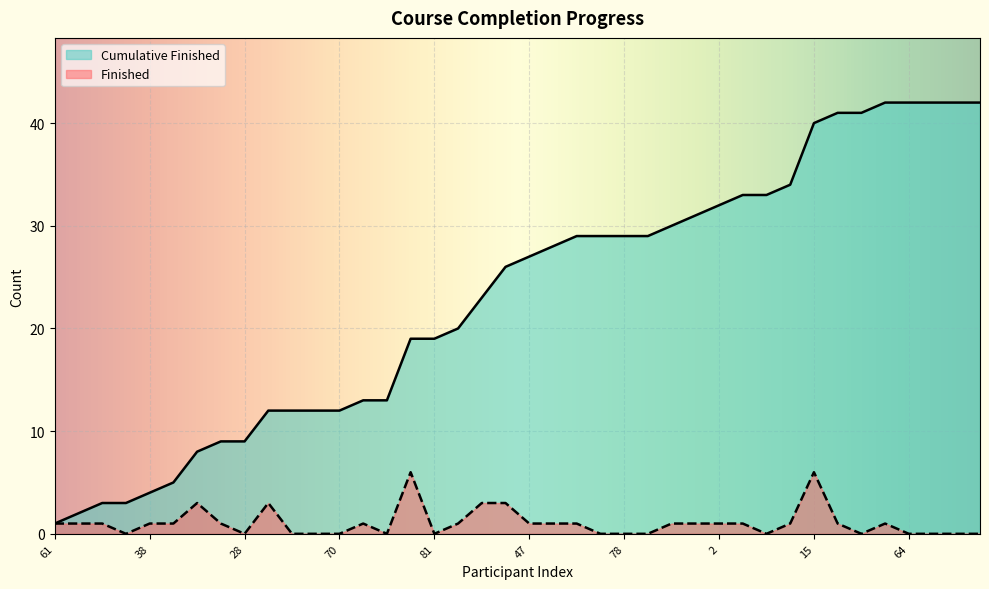

What is the label of the 21st point from the left?

47